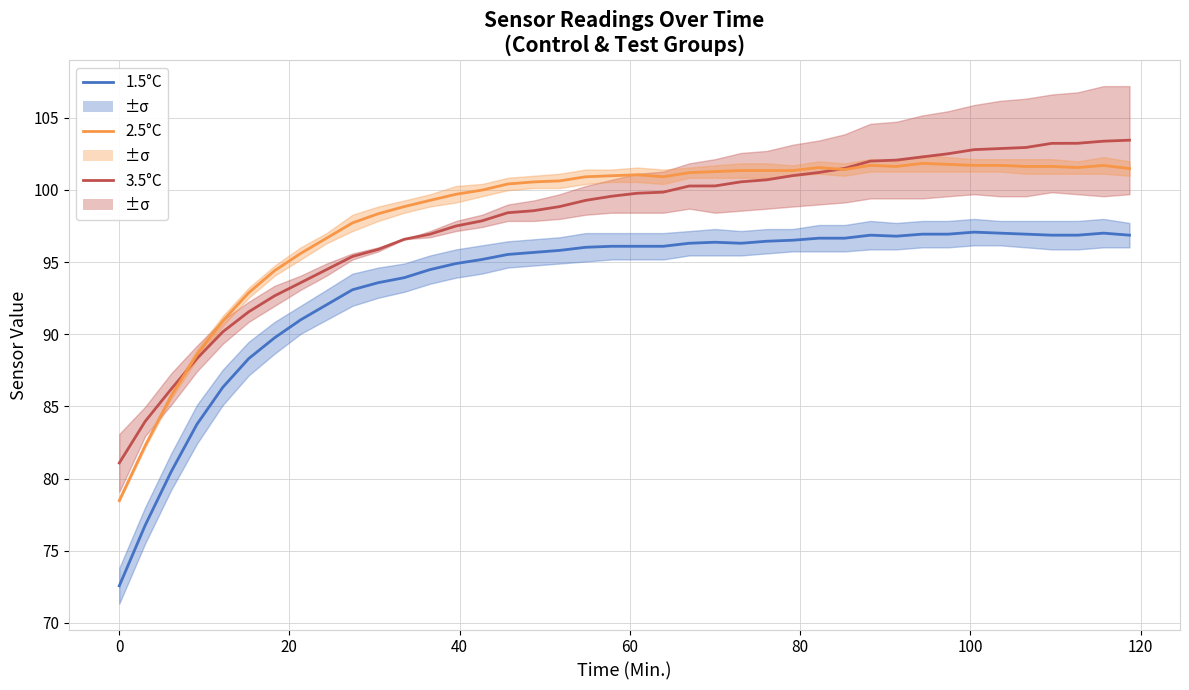

True or false: 2.5°C and 1.5°C cross at least once.

False